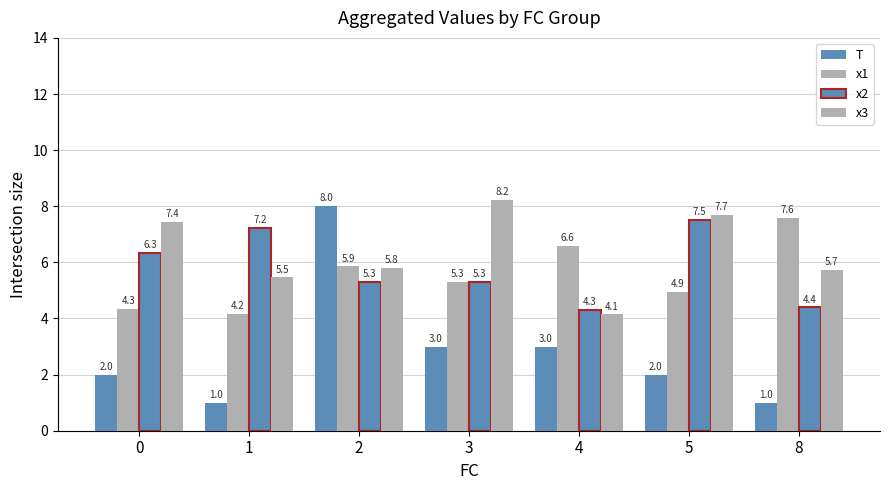

Which series has the widest spread of values?

T